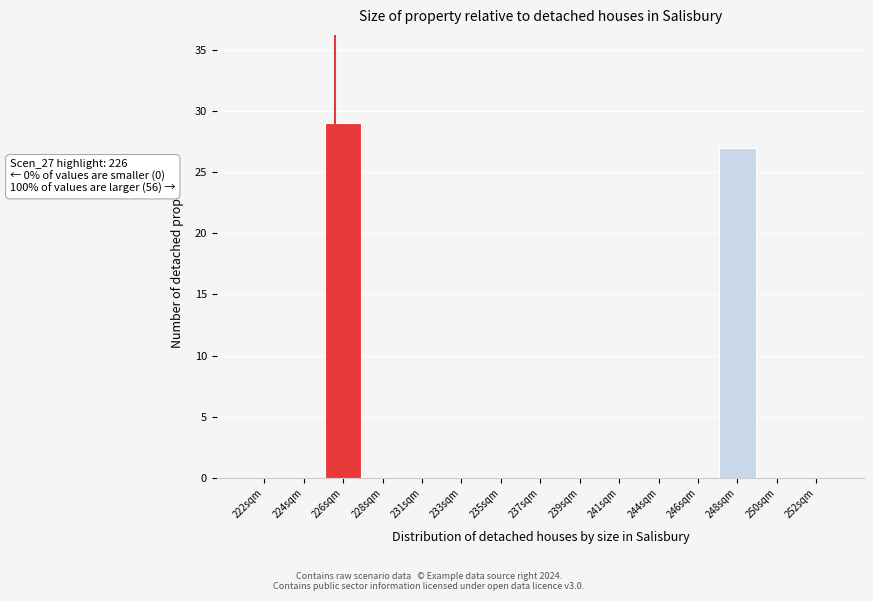

Reading left to right, what are all the values shown in this chart?

222sqm=0	224sqm=0	226sqm=29	228sqm=0	231sqm=0	233sqm=0	235sqm=0	237sqm=0	239sqm=0	241sqm=0	244sqm=0	246sqm=0	248sqm=27	250sqm=0	252sqm=0